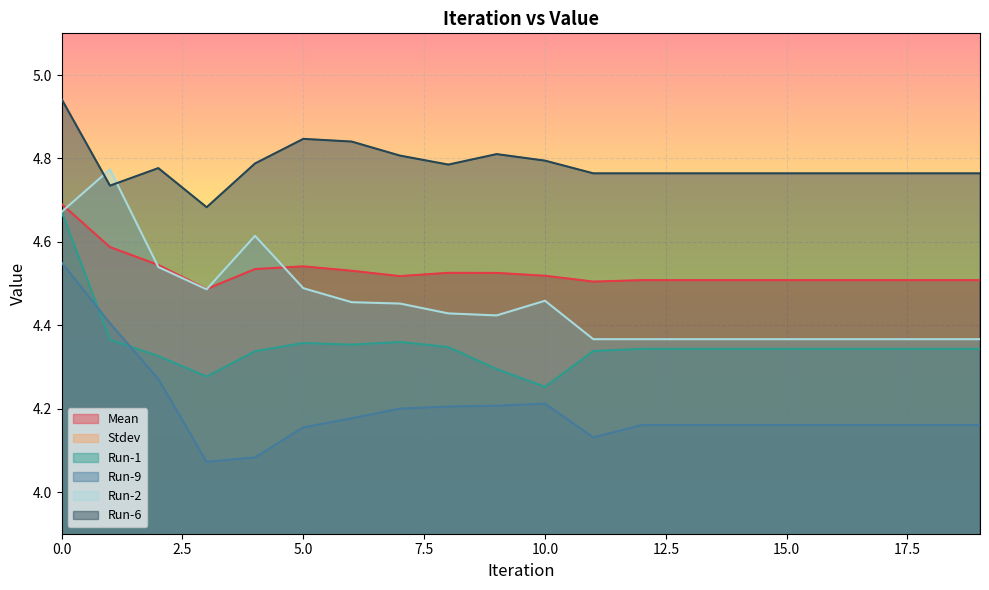

List the series in order of their peak value, highest first.

Run-6, Run-2, Mean, Run-1, Run-9, Stdev